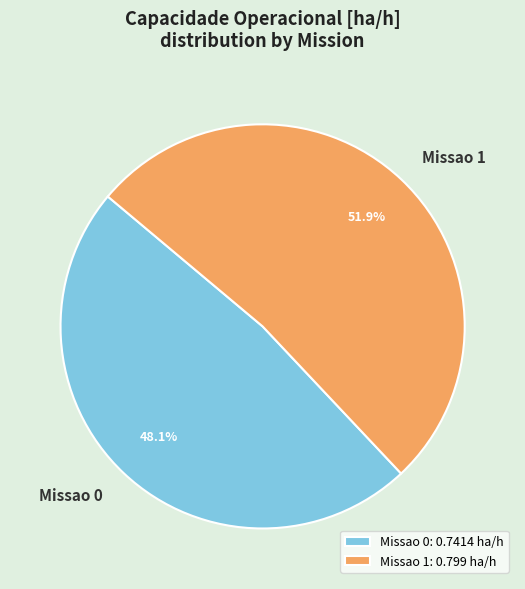

To the nearest percent, what is the difference between the Missao 0 and Missao 1 slice percentages?

4%